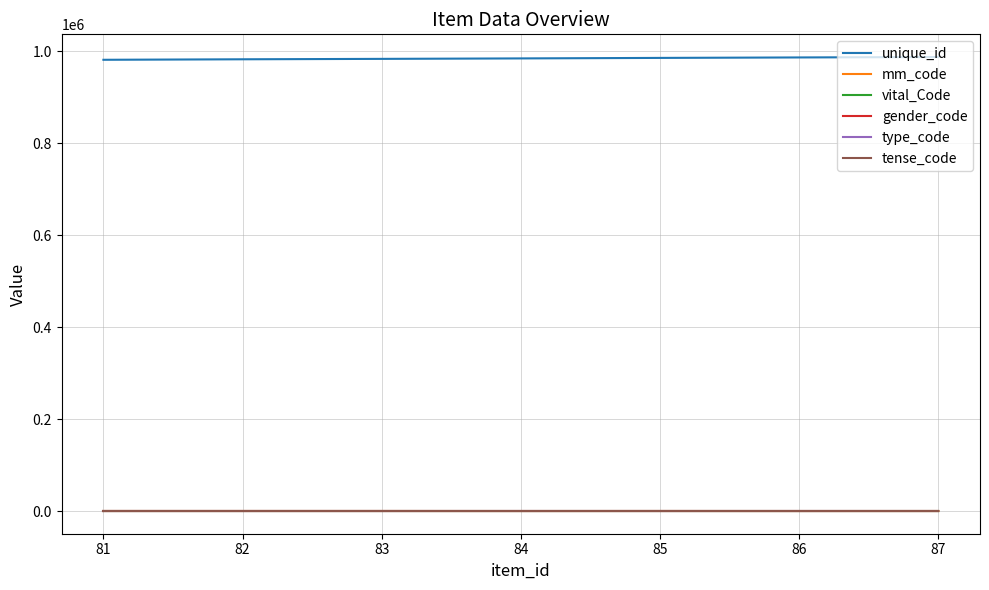

What is the difference between the highest and lowest values at 83?

983093